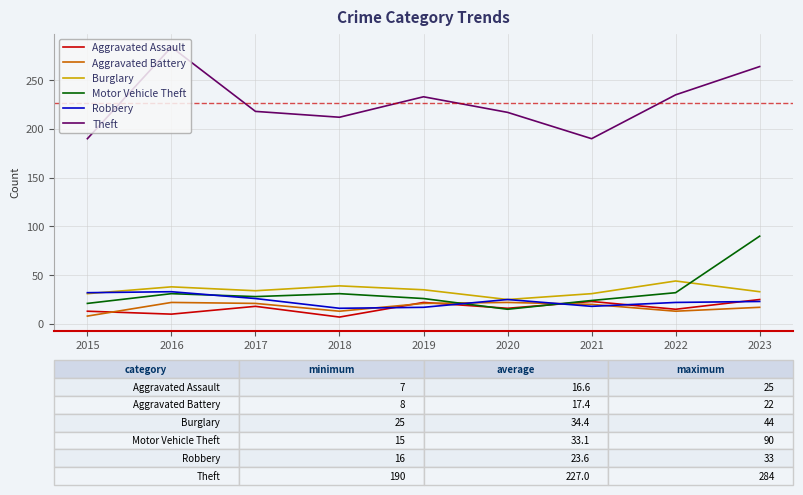

Which series has the largest range (max minus min)?

Theft